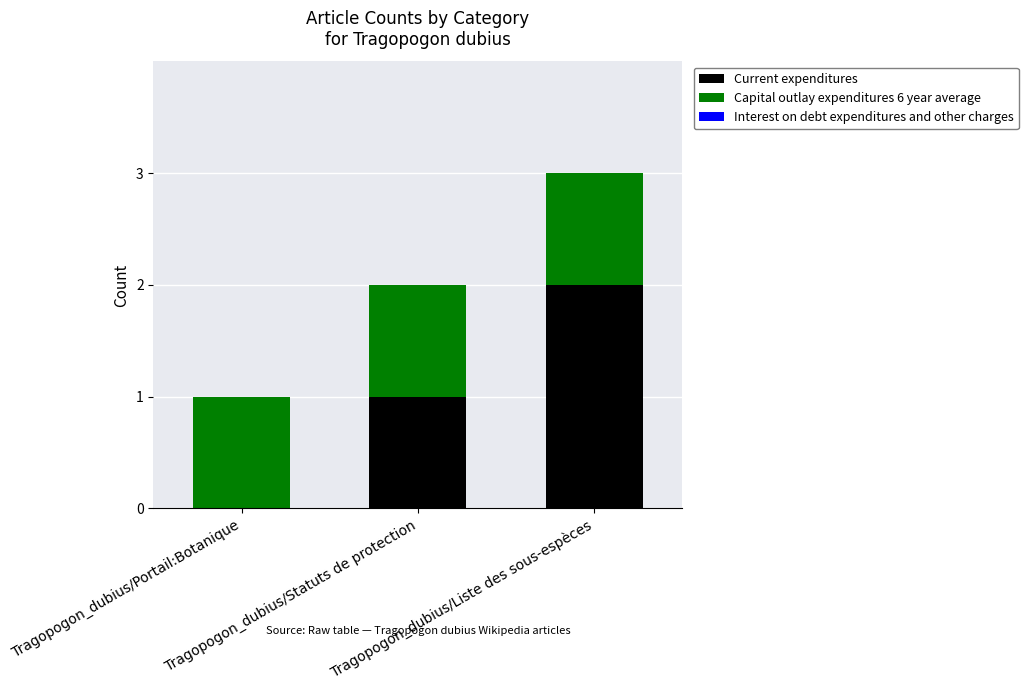

Are the bars grouped side by side (vs. stacked)?

No